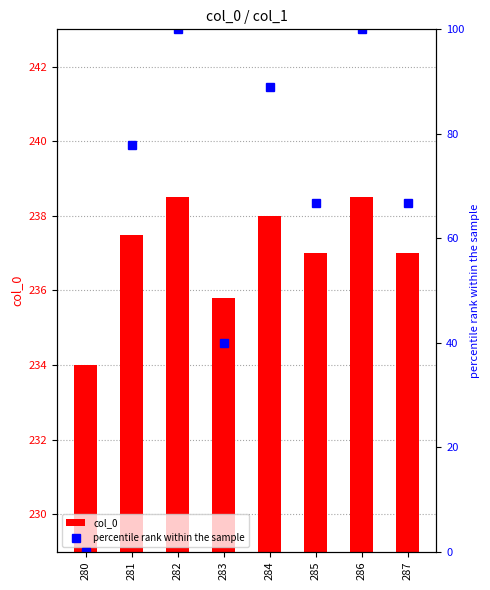

Are the bars horizontal?

No